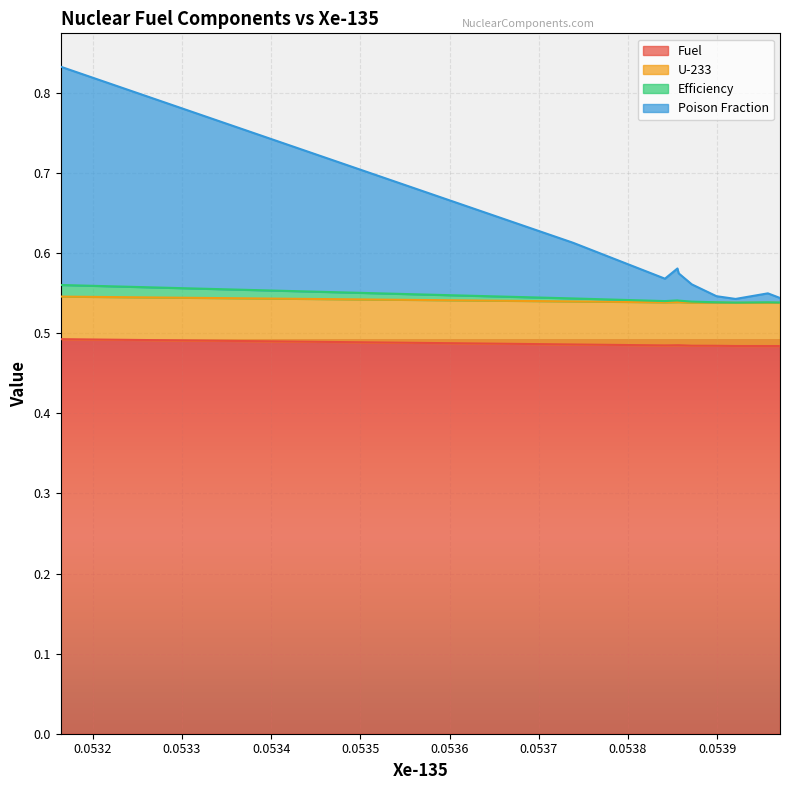

What are all the series names shown in the legend?

Fuel, U-233, Efficiency, Poison Fraction